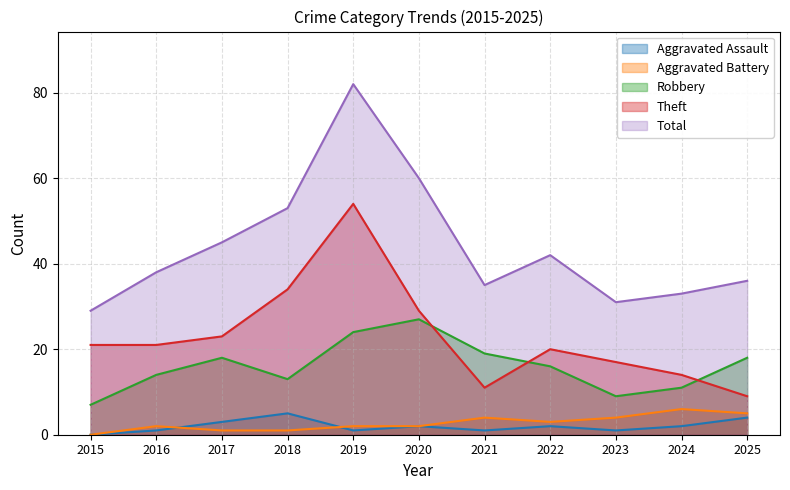

True or false: Aggravated Assault has more than 0 interior local peaks.

True